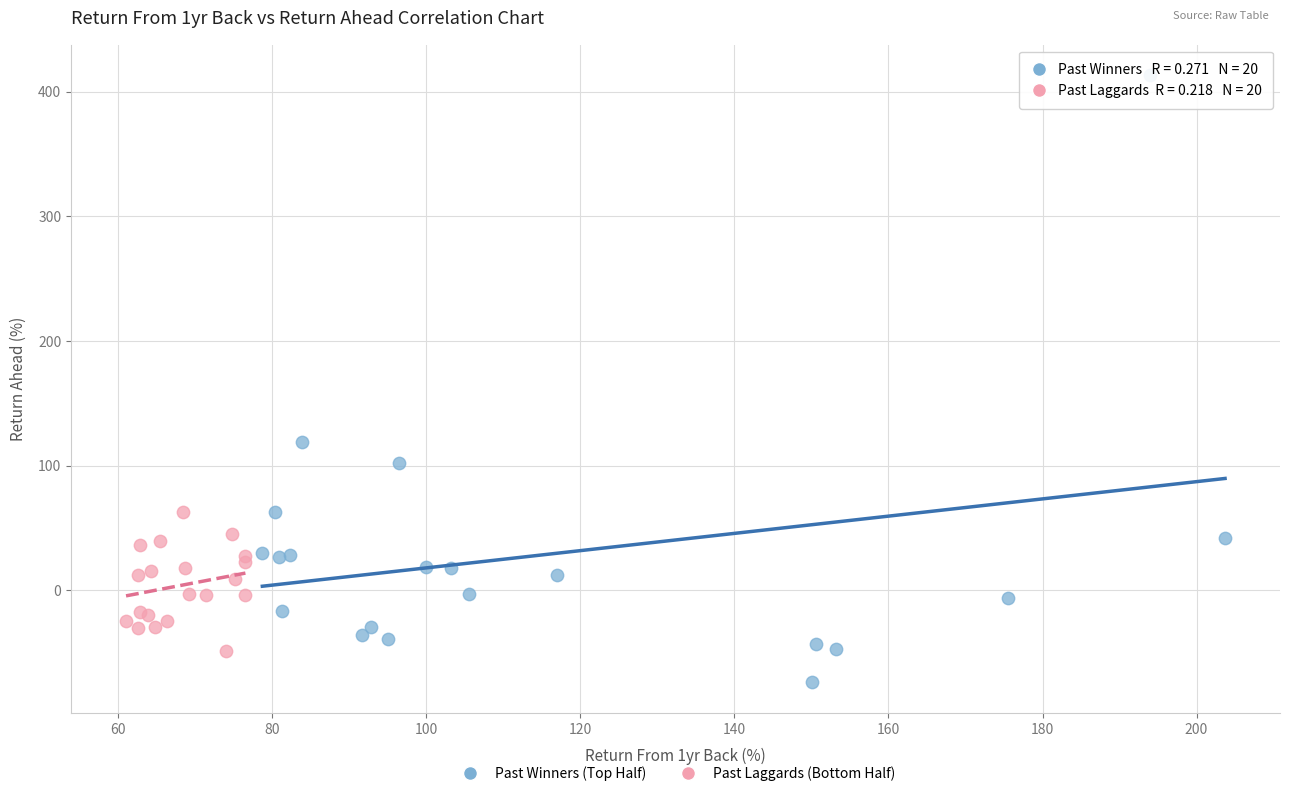

Which series contains the highest Y value?

Past Winners (Top Half)